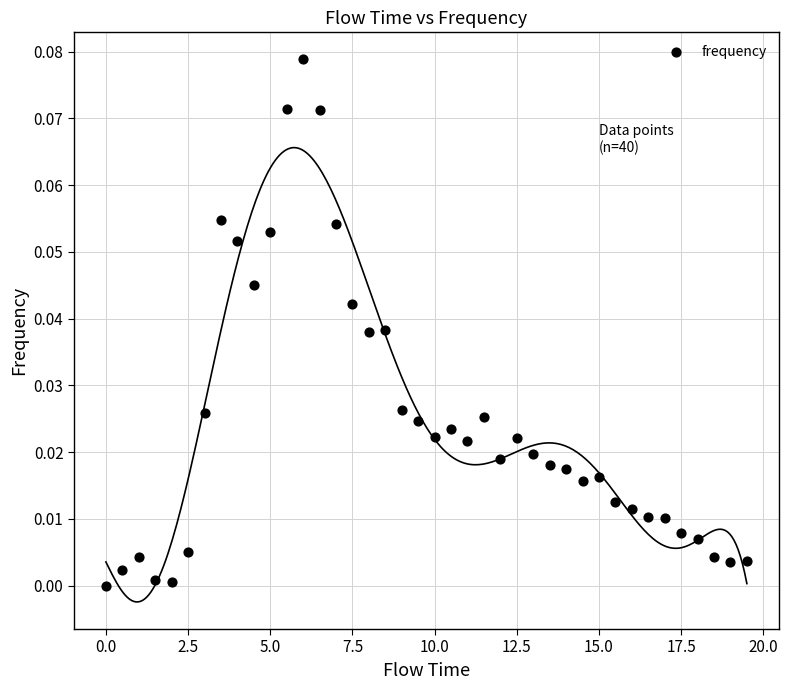

What is the range of X values (max minus min)?

19.5